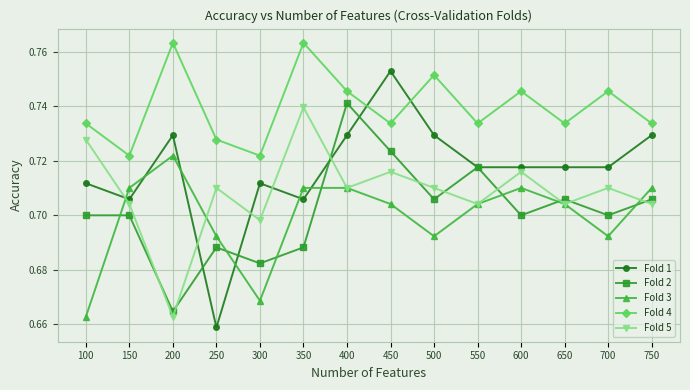

True or false: Fold 1 and Fold 4 intersect in this chart.

True